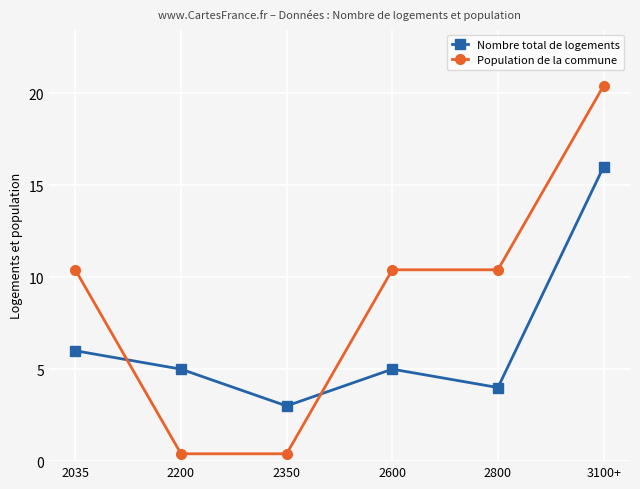

Where is the first local maximum for Nombre total de logements?

2600